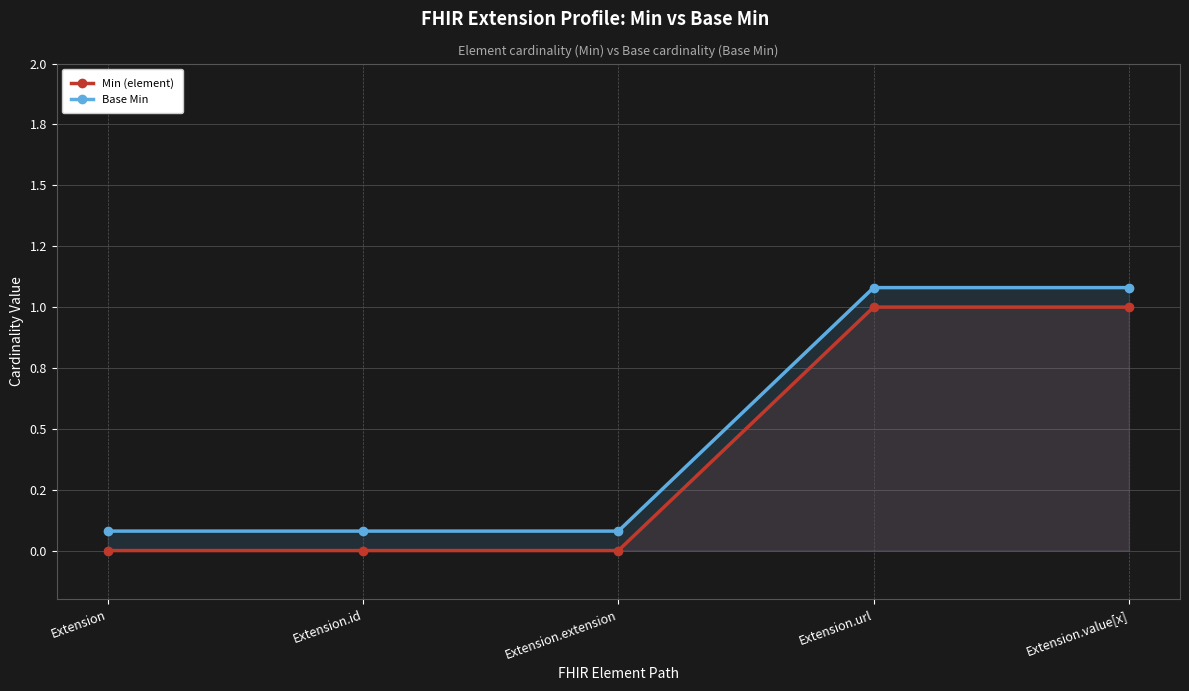

What is the total value across all series at Extension?

0.1